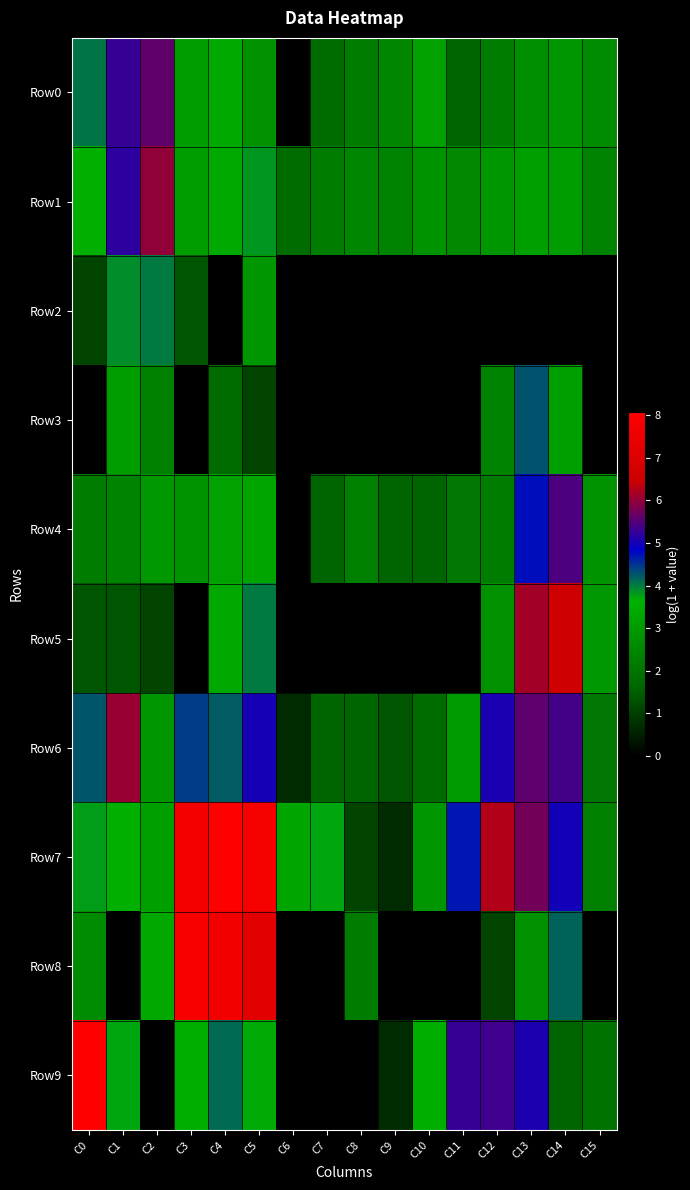

How many distinct data groups are displayed?

10